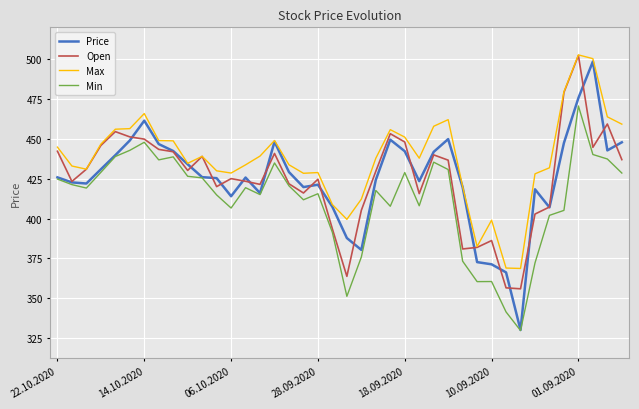

Which series has the largest total across all categories?

Max